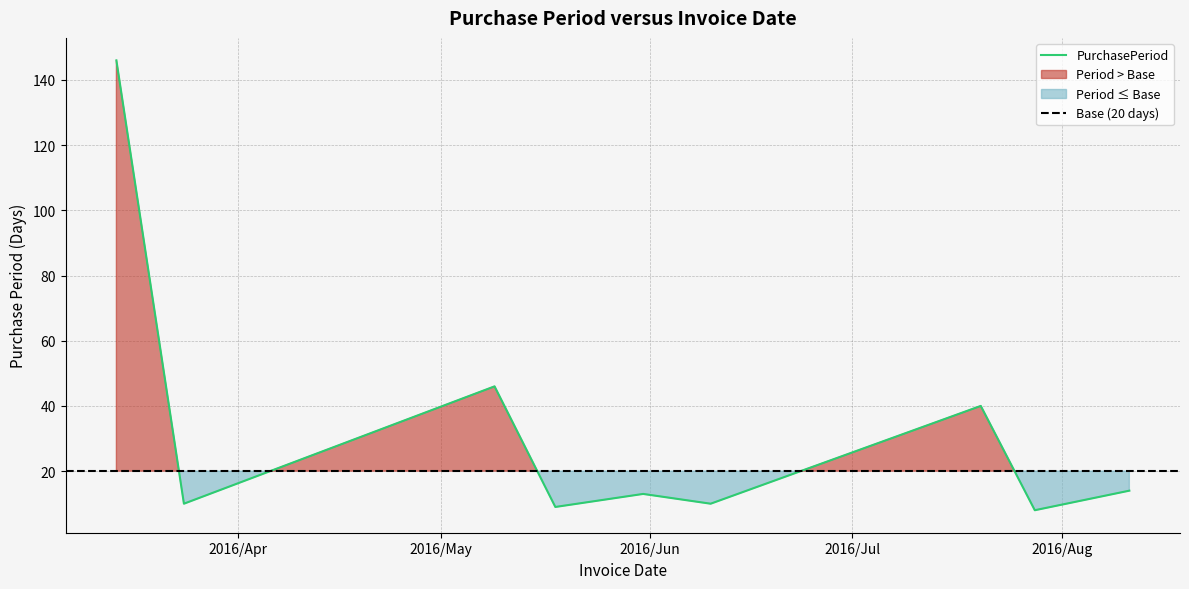

Rank the categories by value from lowest to highest.

2016-07-28, 2016-05-18, 2016-03-24, 2016-06-10, 2016-05-31, 2016-08-11, 2016-07-20, 2016-05-09, 2016-03-14